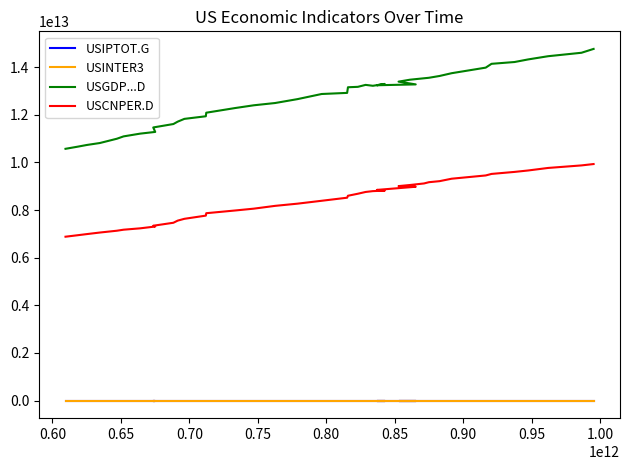

At how many categories does at least one series exceed 4914713477459?

40